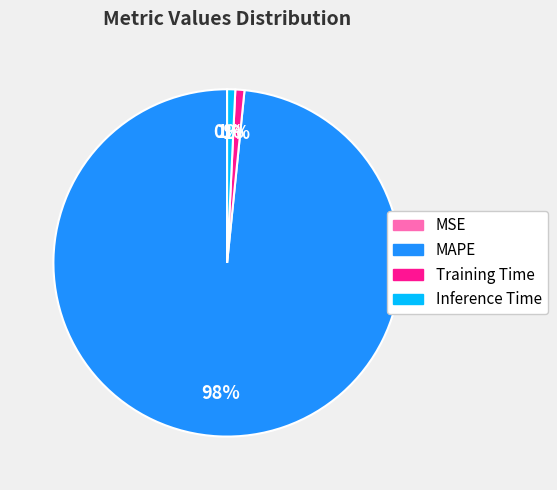

Does MAPE account for over 50% of the chart?

Yes